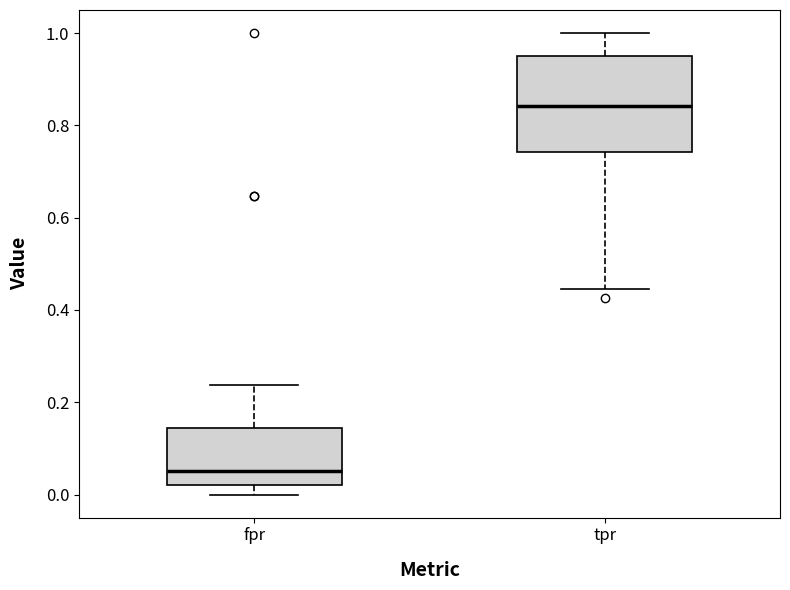

Comparing the boxes themselves (not the whiskers), which one is the tallest?

tpr